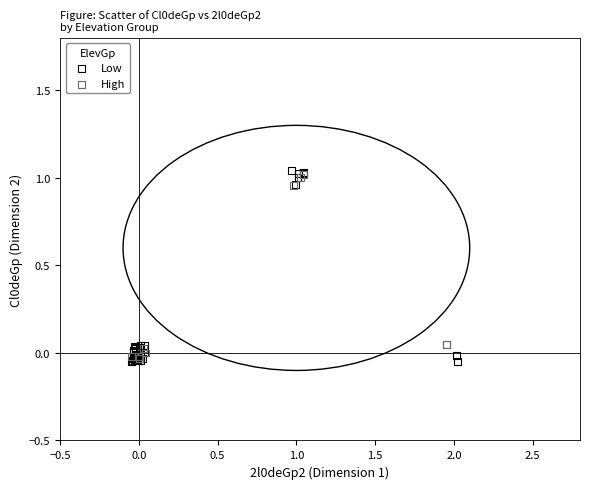

What are all the series names shown in the legend?

Low, High